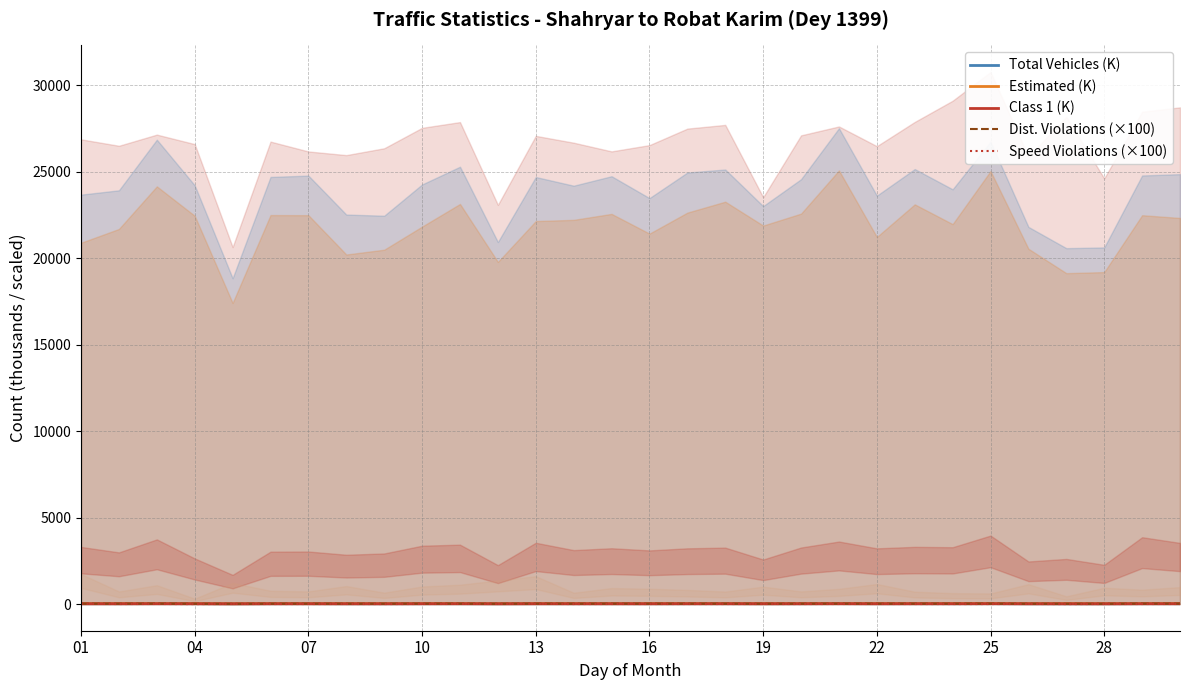

Where do Dist. Violations (×100) and Estimated (K) first cross each other?

04 and 07